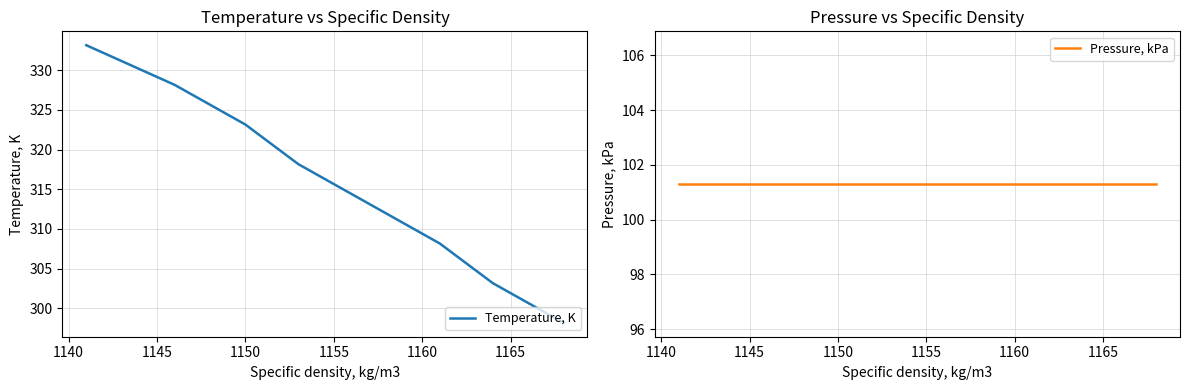

How many categories are shown in the chart?

8